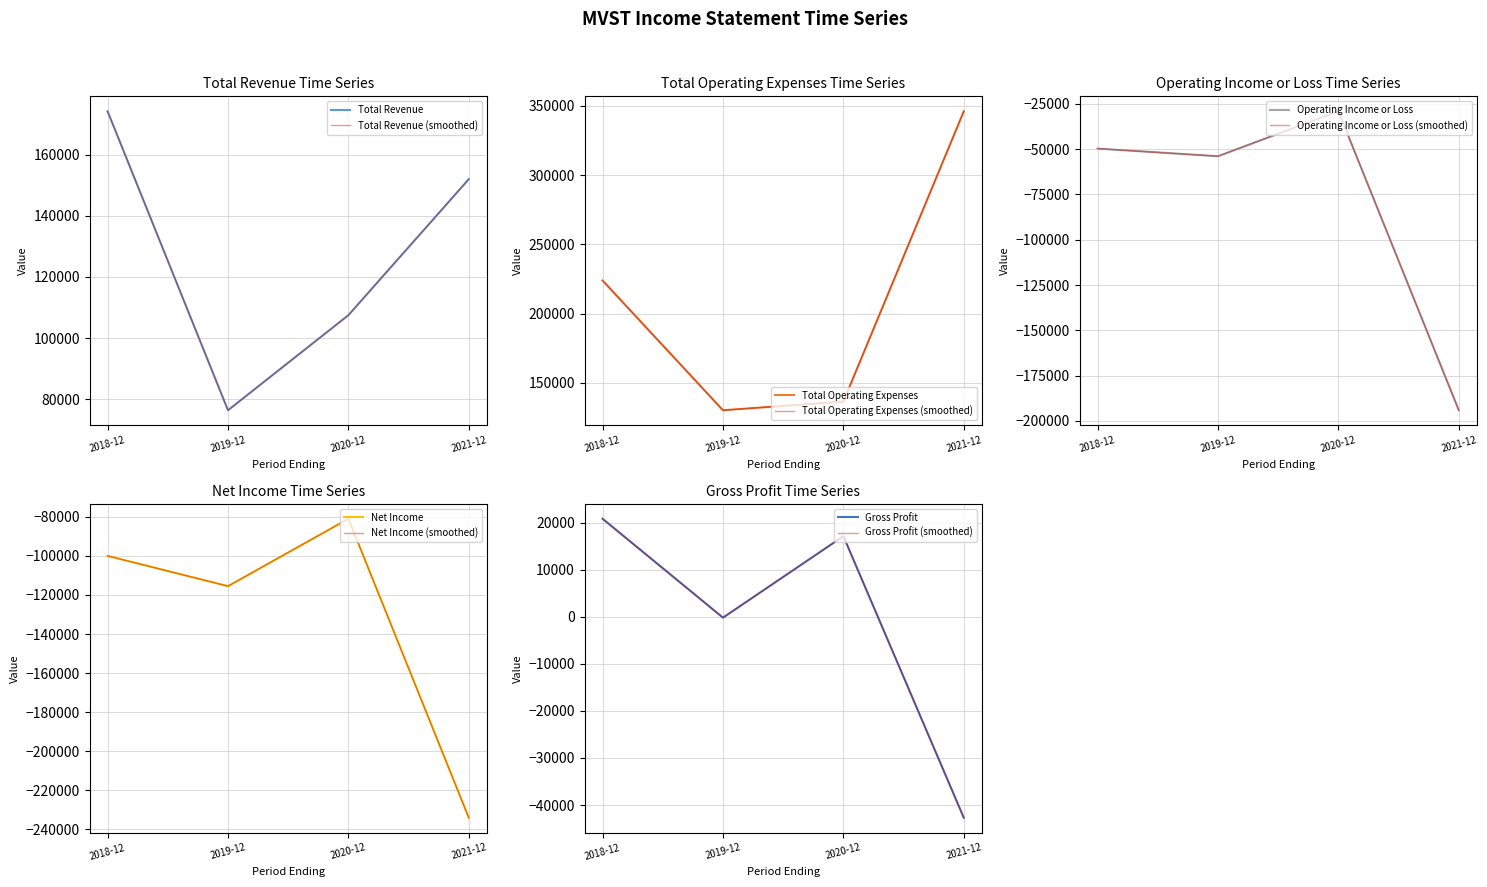

What position from the right is 2019-12?

3